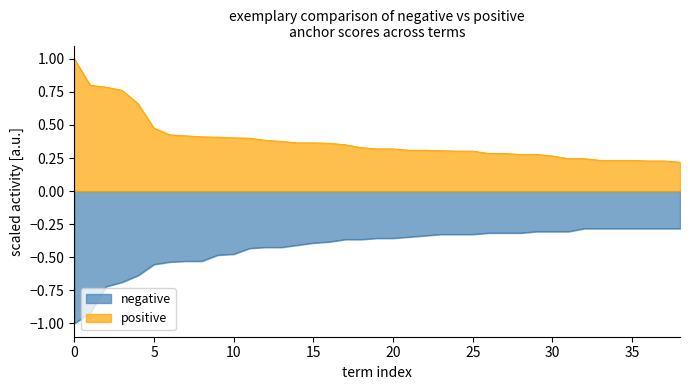

What is the minimum value shown in the chart?

-1.0